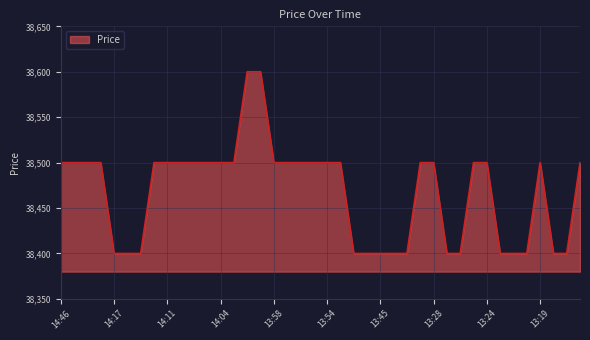

What is the difference between the maximum and minimum values?

200